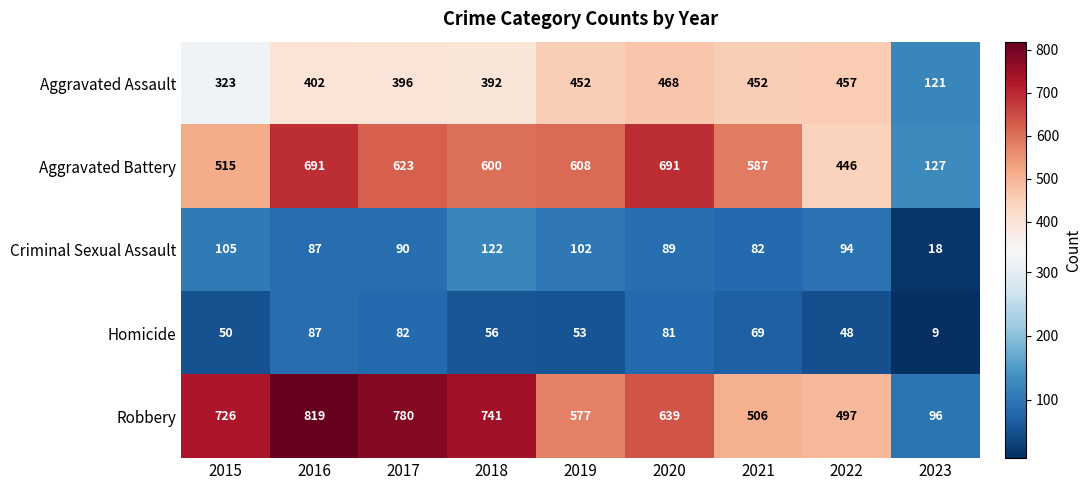

What is the maximum value shown in the chart?

819